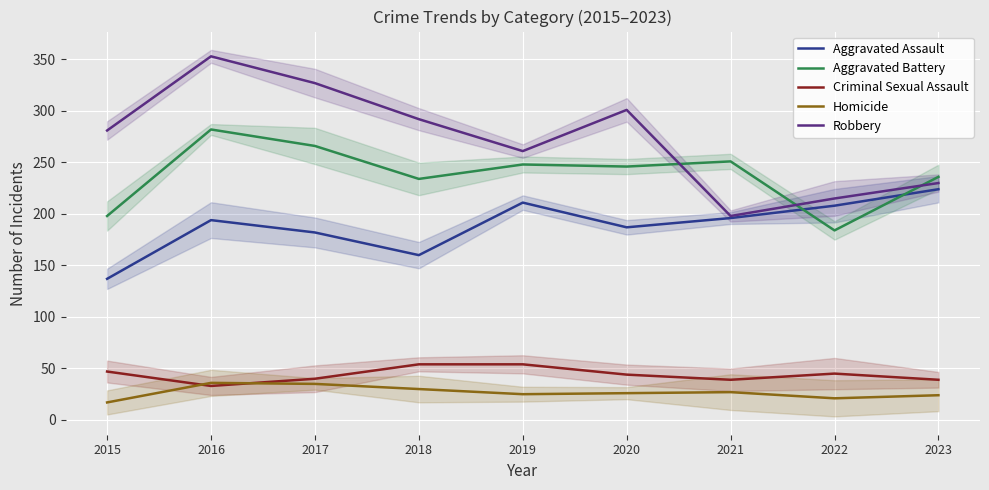

True or false: Aggravated Battery and Criminal Sexual Assault intersect in this chart.

False